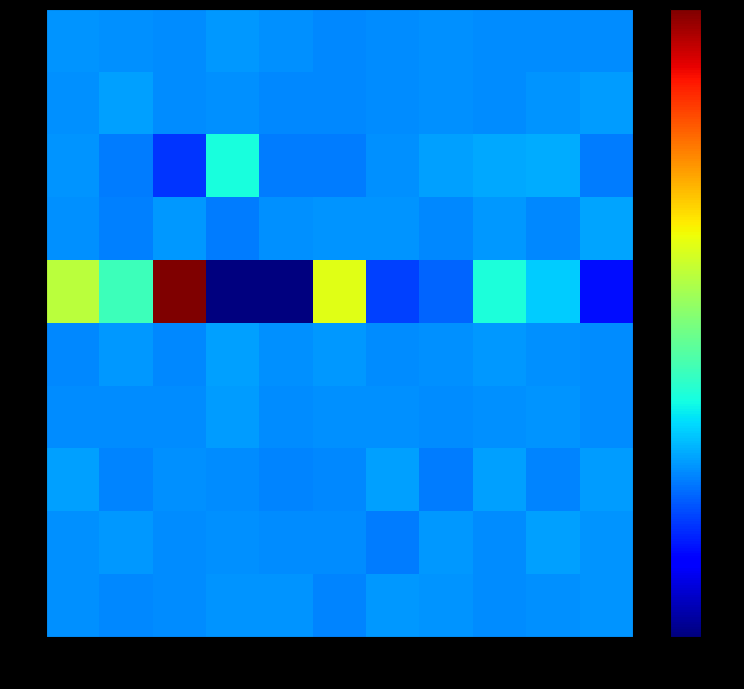

Count the number of data series in this chart.

10